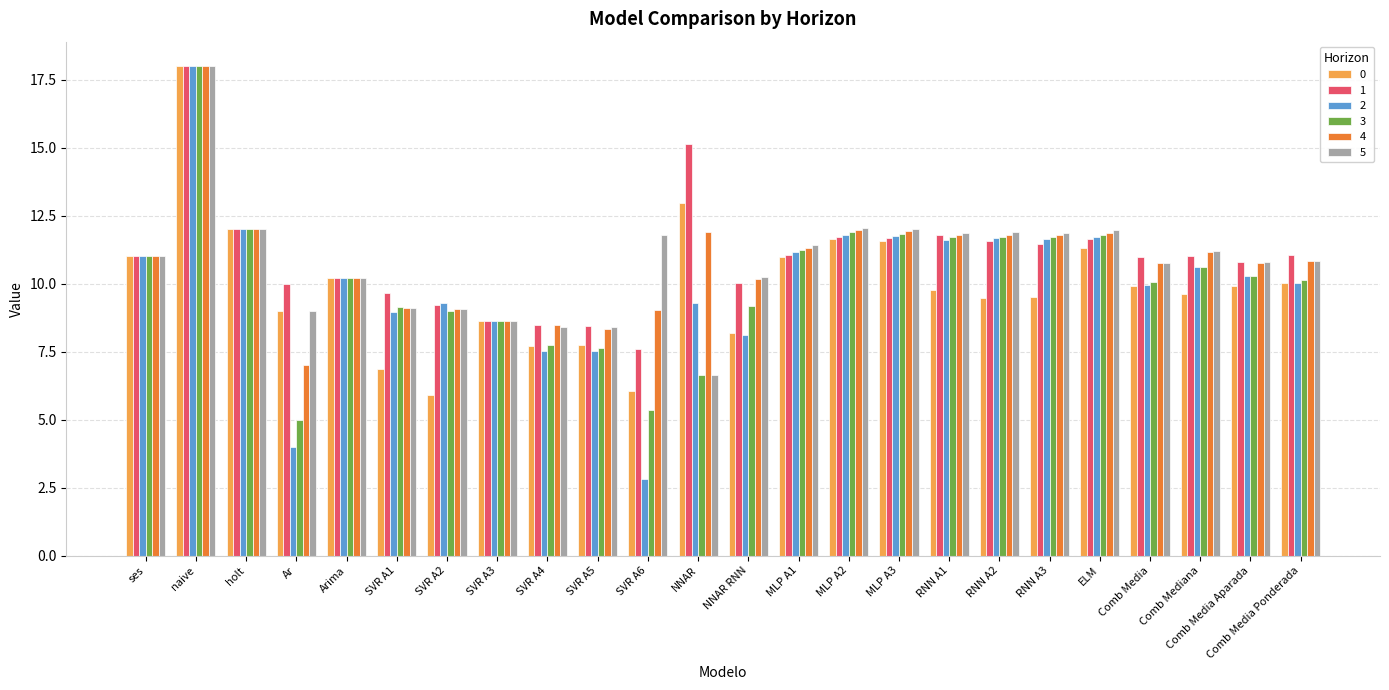

At which label does 3 reach its minimum?

Ar